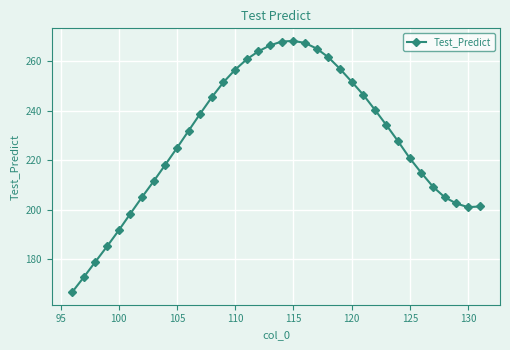

How many interior local valleys (lower than both neighbors) does the data have?

1